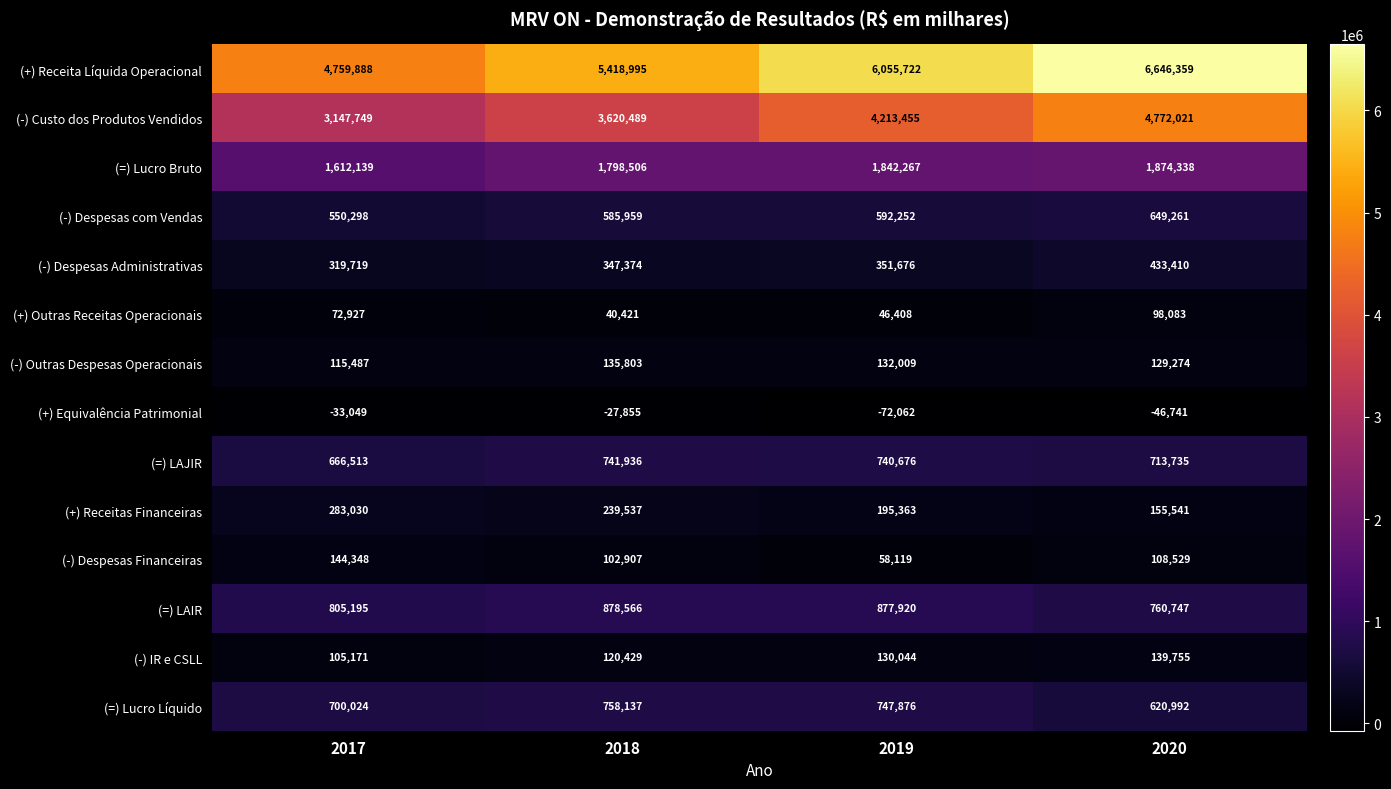

What is the approximate value of (=) LAJIR at 2019, to the nearest 50?

740700